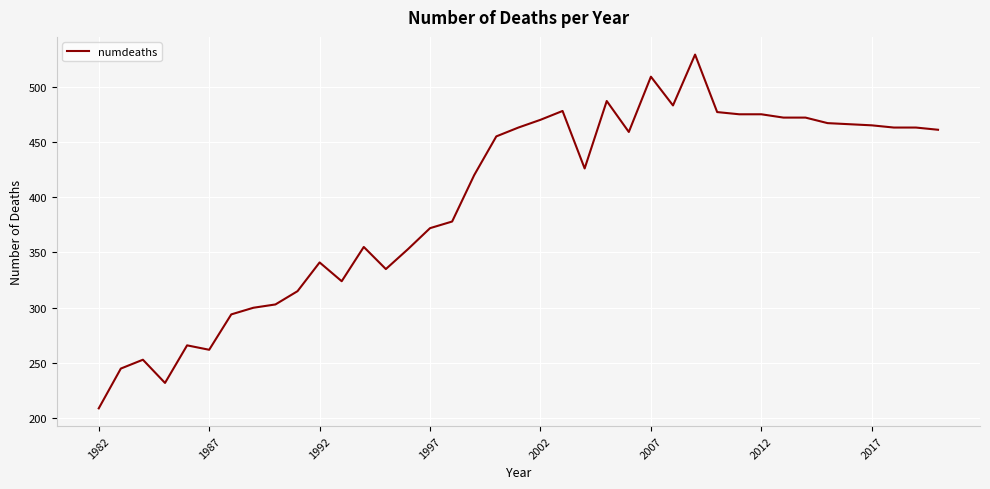

What is the difference between the maximum and minimum values?

320